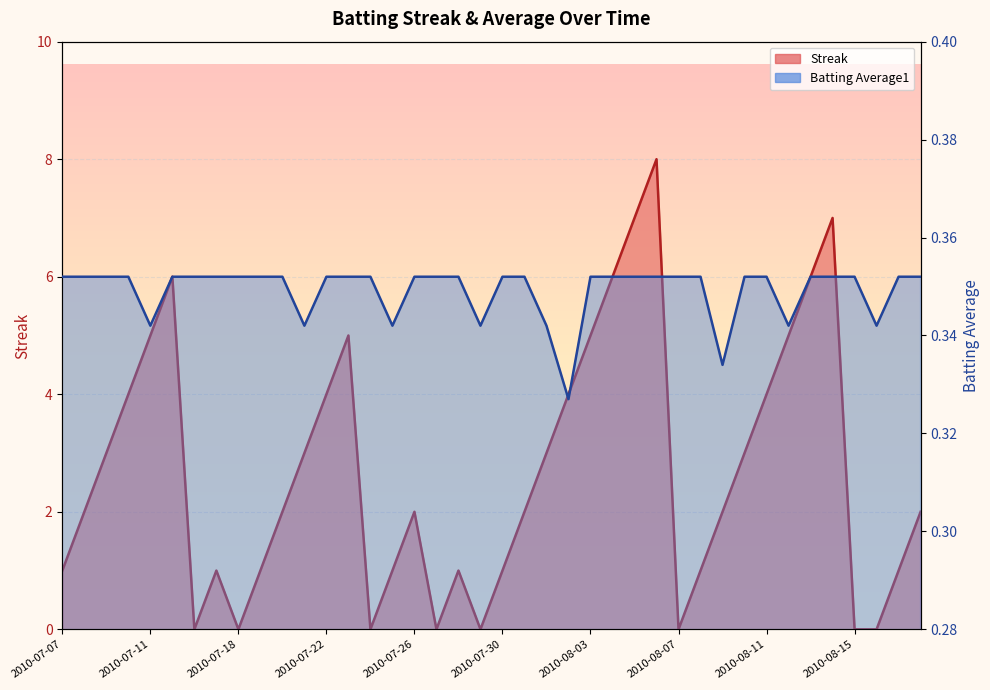

The Batting Average1 series shows 0.3 at 2010-08-12. True or false?

True